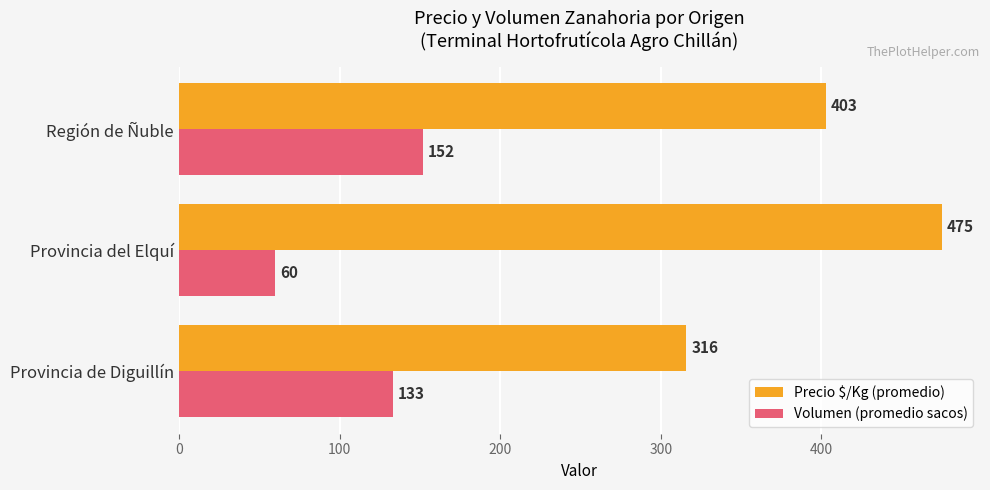

At which category is the sum across all series the highest?

Región de Ñuble